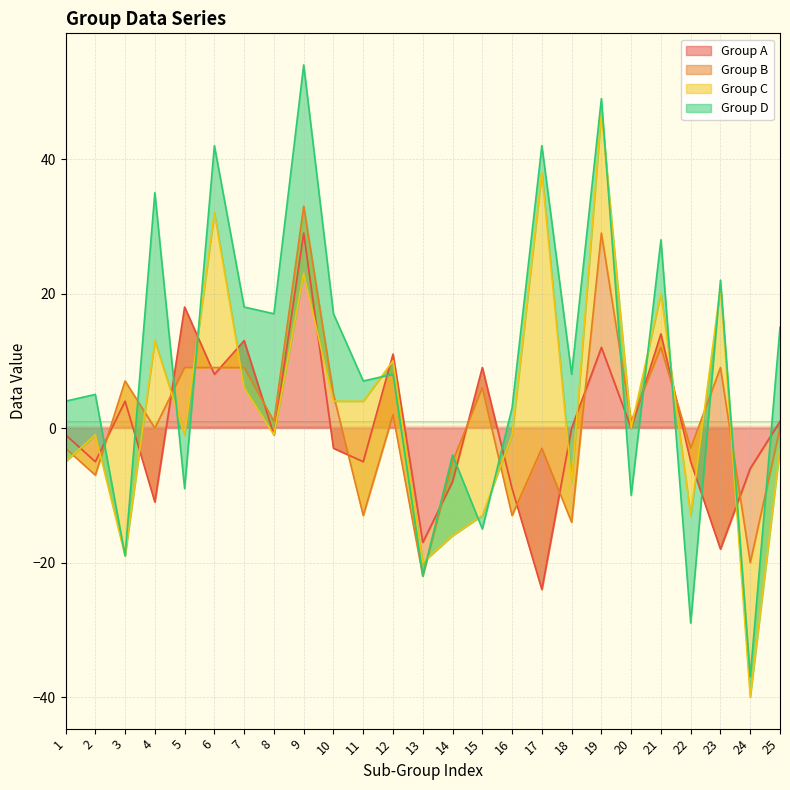

True or false: Group B has a value of 11 at 10.

False